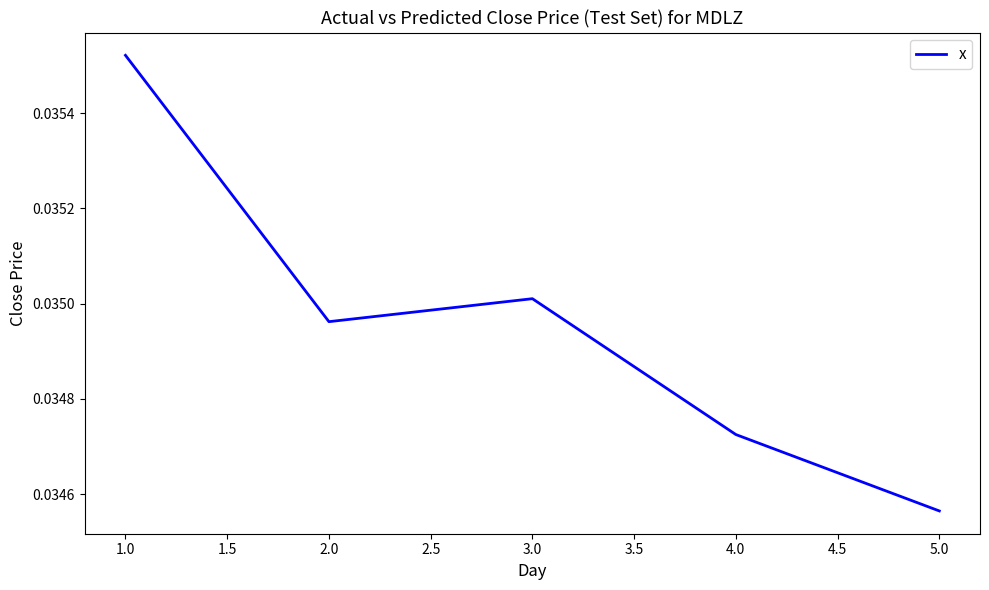

Rank the categories by value from highest to lowest.

1.0, 3.0, 2.0, 4.0, 5.0